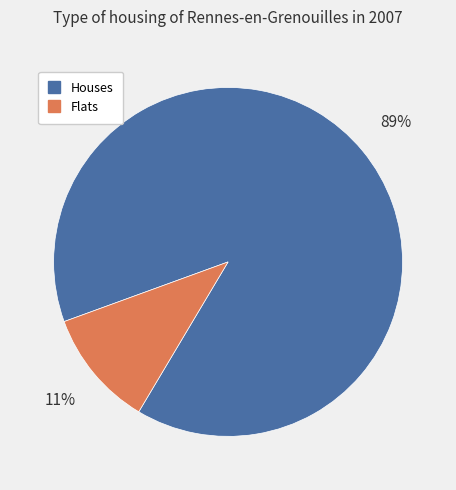

To the nearest percent, what is the average slice percentage?

50%